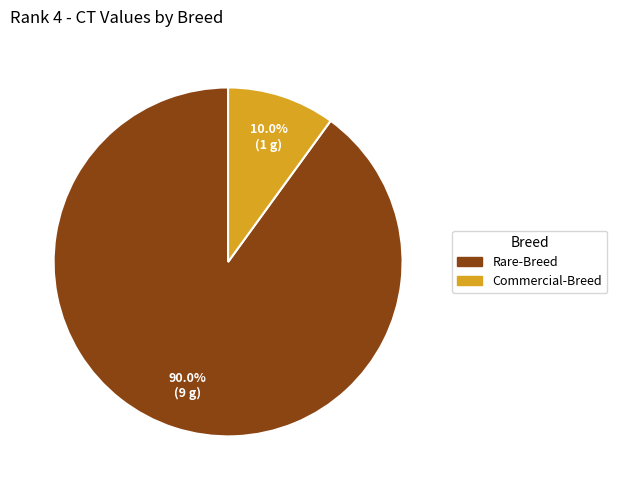

Which has a higher value, Commercial-Breed or Rare-Breed?

Rare-Breed